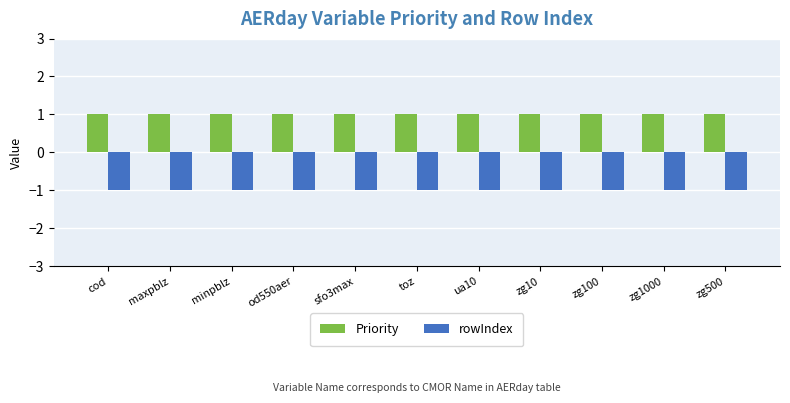

List the series in order of their overall mean, highest first.

Priority, rowIndex